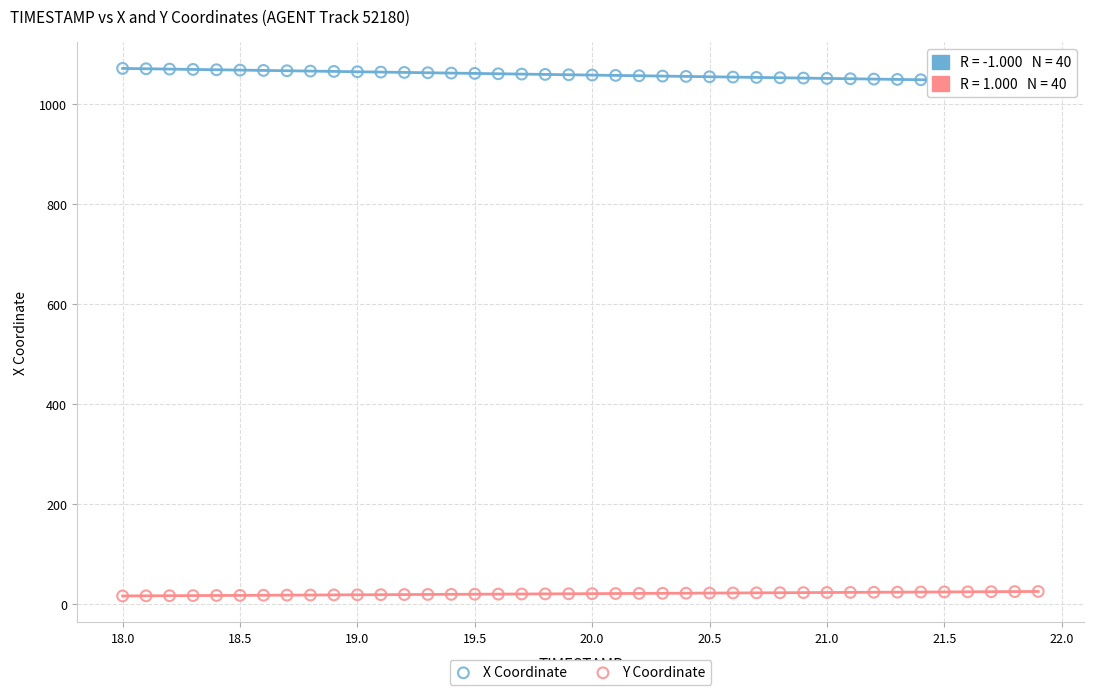

Across all data points, what is the range of Y values (max minus min)?

1055.2